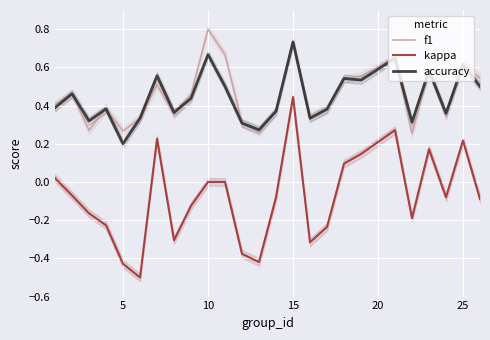

Reading left to right, extract all data points from this chart.

f1: 0.4	0.5	0.3	0.4	0.3	0.3	0.5	0.4	0.5	0.8	0.7	0.3	0.3	0.4	0.7	0.3	0.4	0.5	0.6	0.6	0.3	0.6	0.3	0.6	0.5
kappa: 0.0	-0.1	-0.2	-0.2	-0.4	-0.5	0.2	-0.3	-0.1	0.0	0.0	-0.4	-0.4	-0.1	0.4	-0.3	-0.2	0.1	0.1	0.3	-0.2	0.2	-0.1	0.2	-0.1
accuracy: 0.4	0.5	0.3	0.4	0.2	0.3	0.6	0.4	0.4	0.7	0.5	0.3	0.3	0.4	0.7	0.3	0.4	0.5	0.5	0.6	0.3	0.6	0.4	0.6	0.5